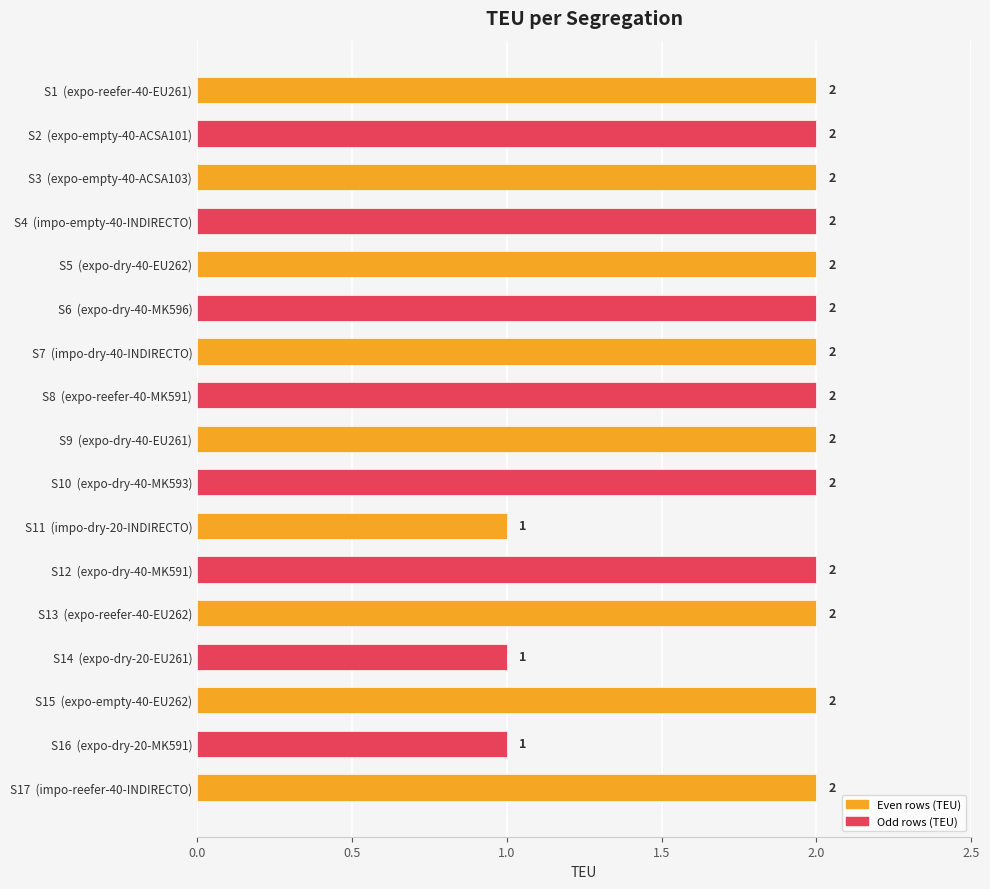

What is the average value?

2